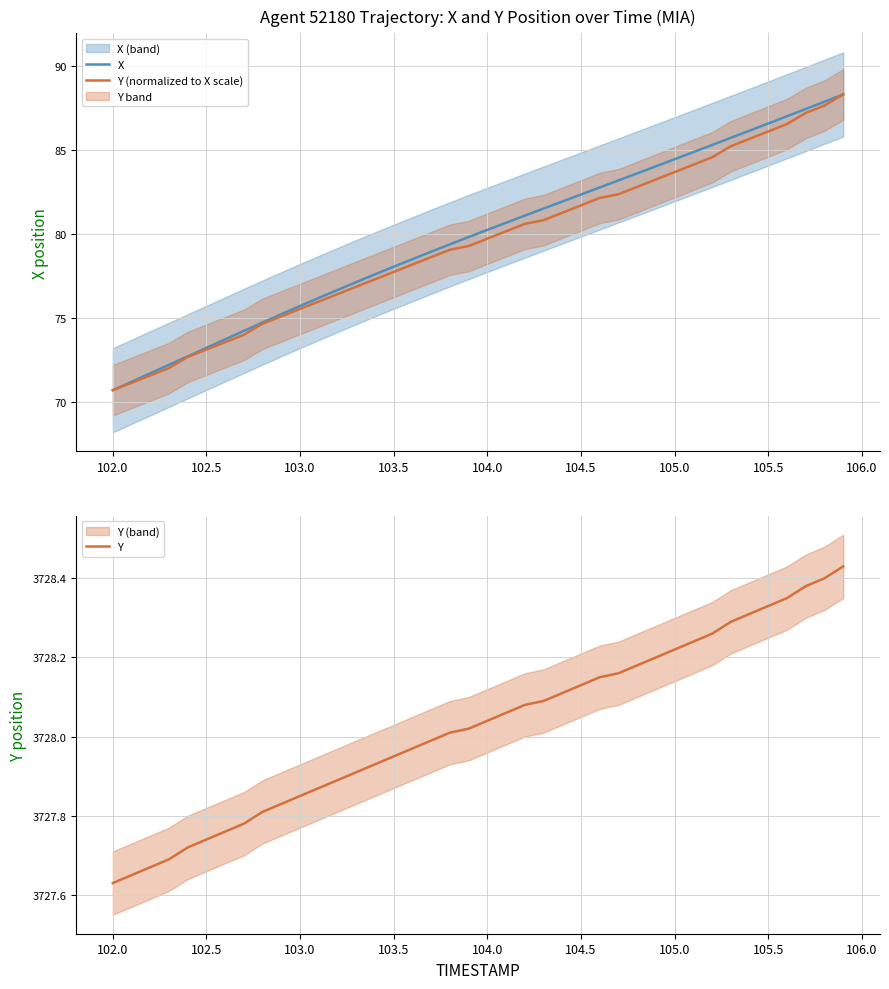

True or false: Y and Y (normalized to X scale) cross at least once.

False